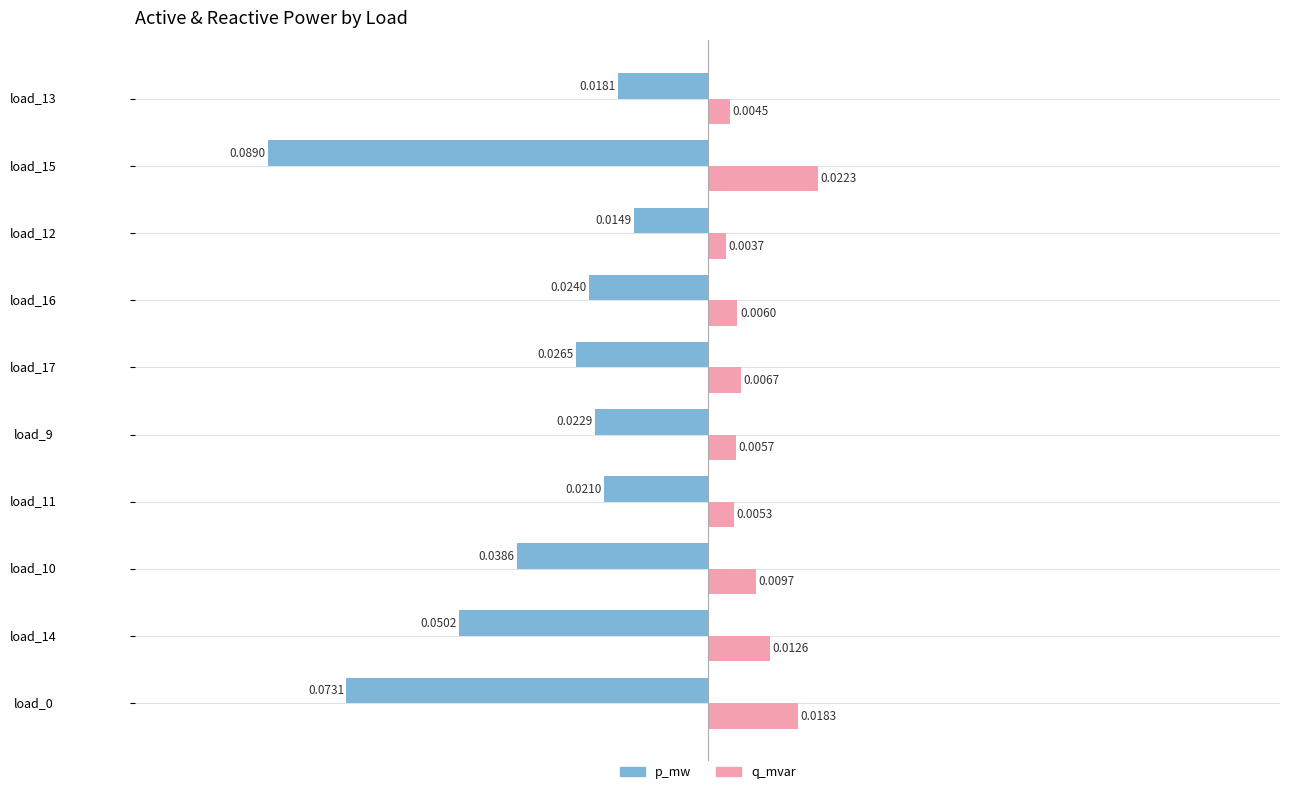

Which category has the lowest value in the q_mvar series?

load_12